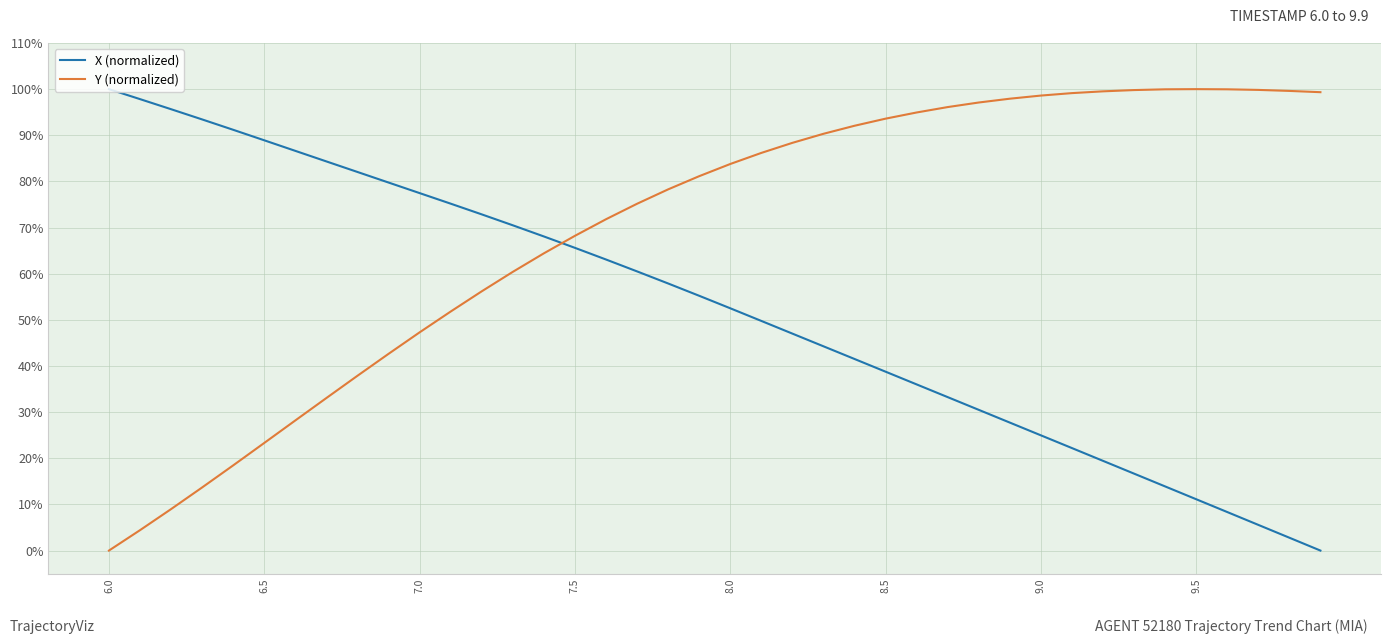

Which series has the largest total across all categories?

Y (normalized)